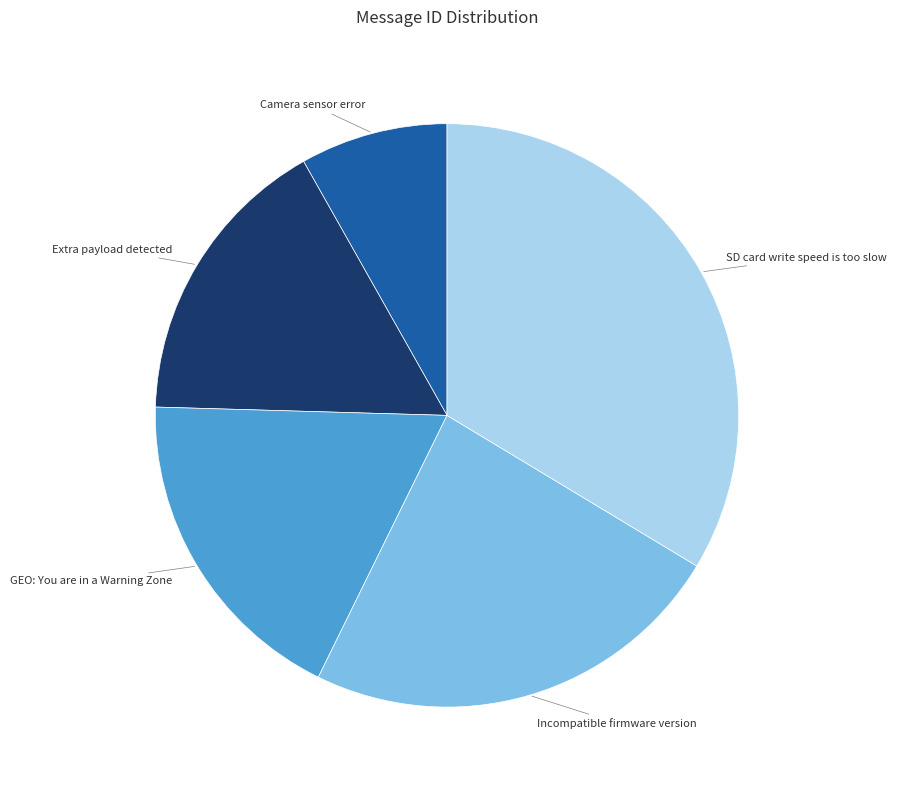

The SD card write speed is too slow slice represents 20% of the pie. True or false?

False